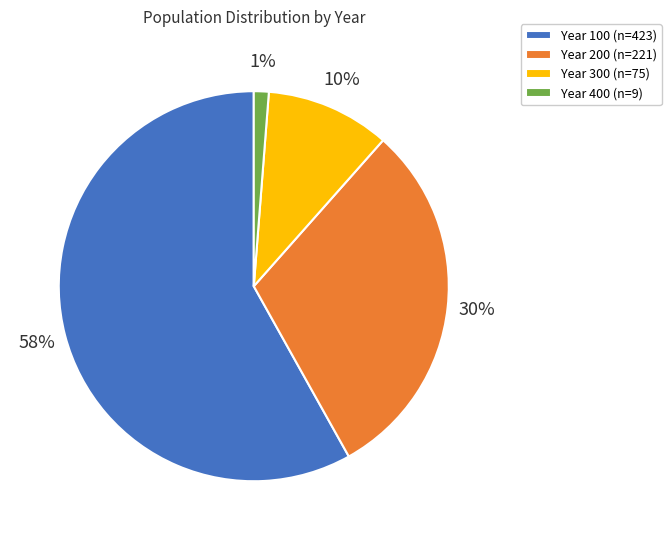

To the nearest percent, what is the difference between the Year 100 (n=423) and Year 200 (n=221) slice percentages?

28%